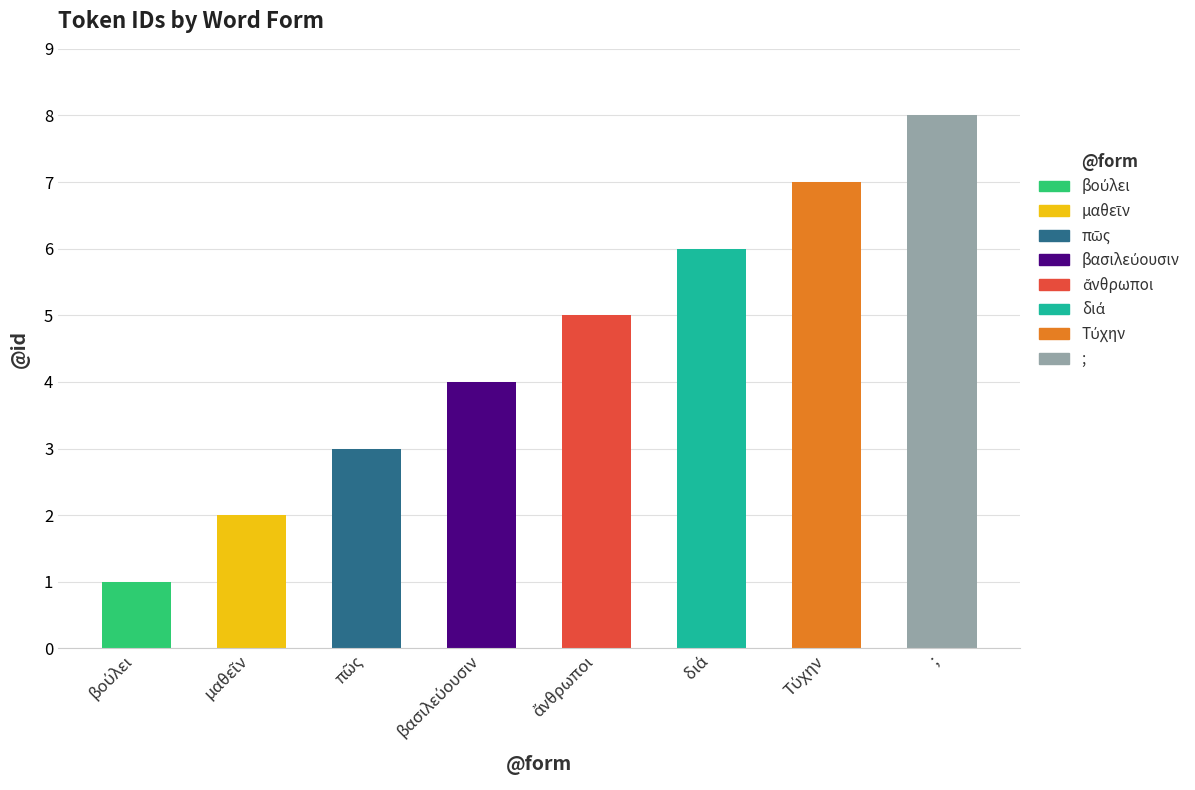

What is the label of the 1st bar from the right?

;